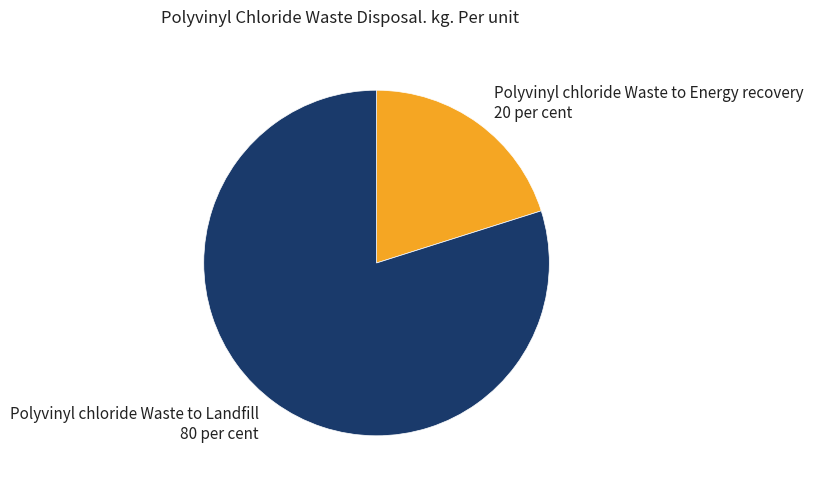

Rank the categories by value from lowest to highest.

Polyvinyl chloride Waste to Energy recovery, Polyvinyl chloride Waste to Landfill